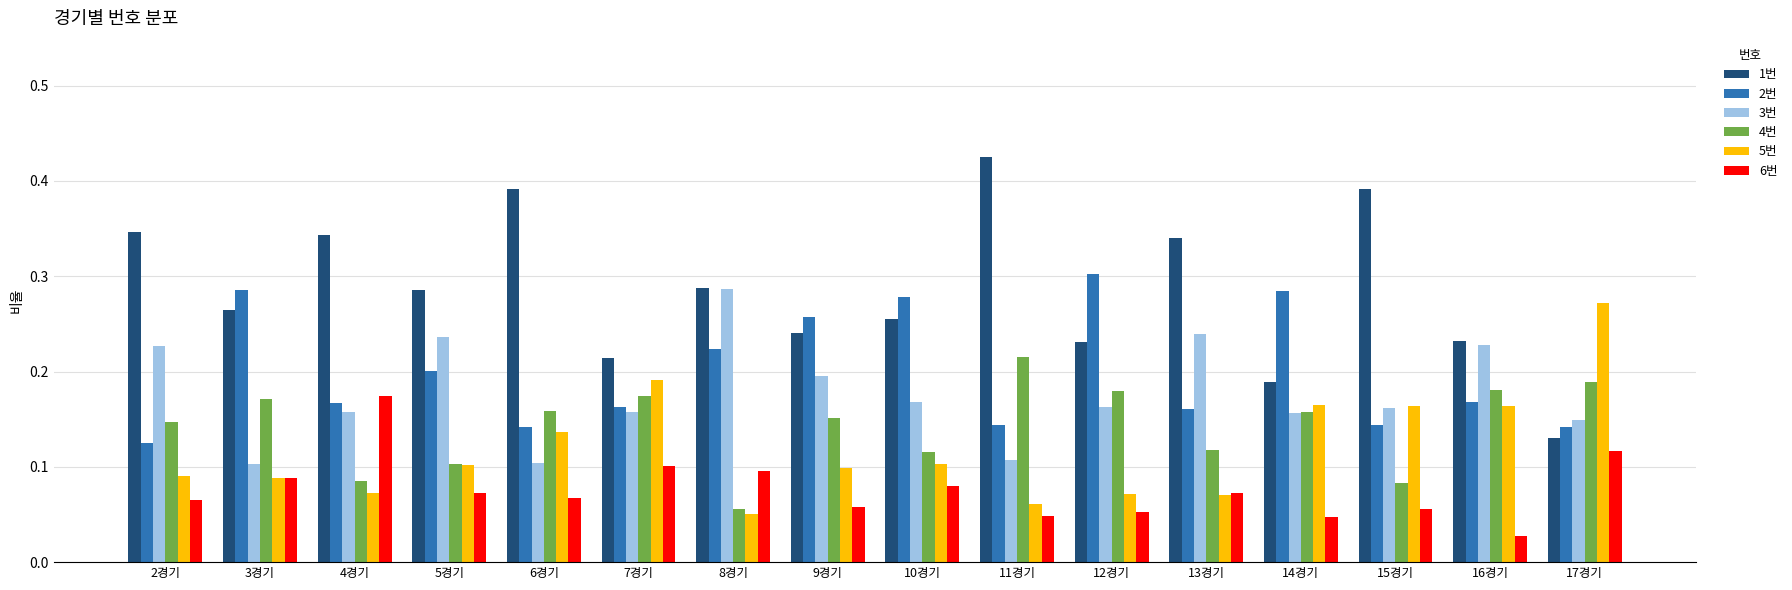

At which category does the chart reach its peak across all series?

11경기